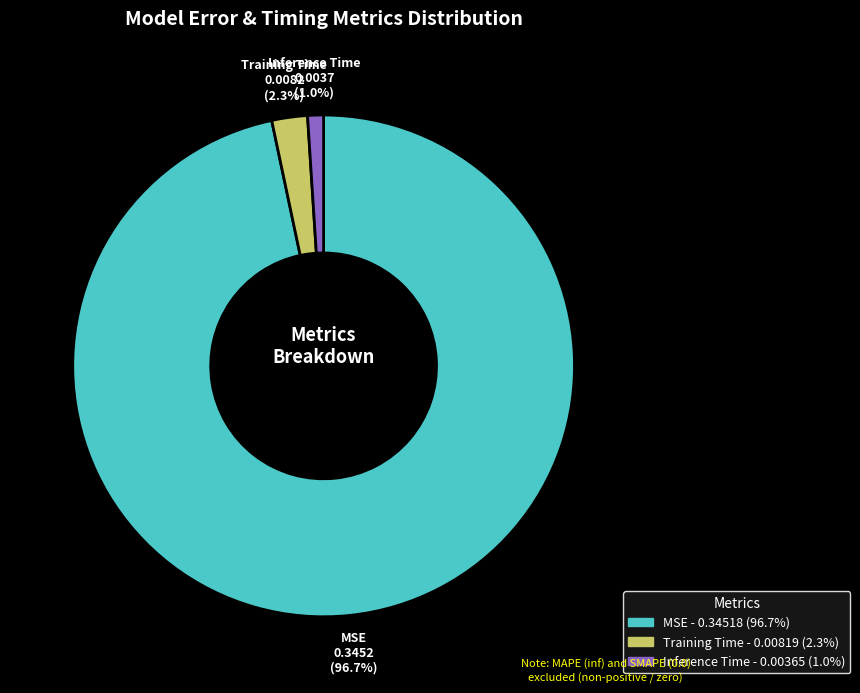

Which slice is the smallest?

Inference Time